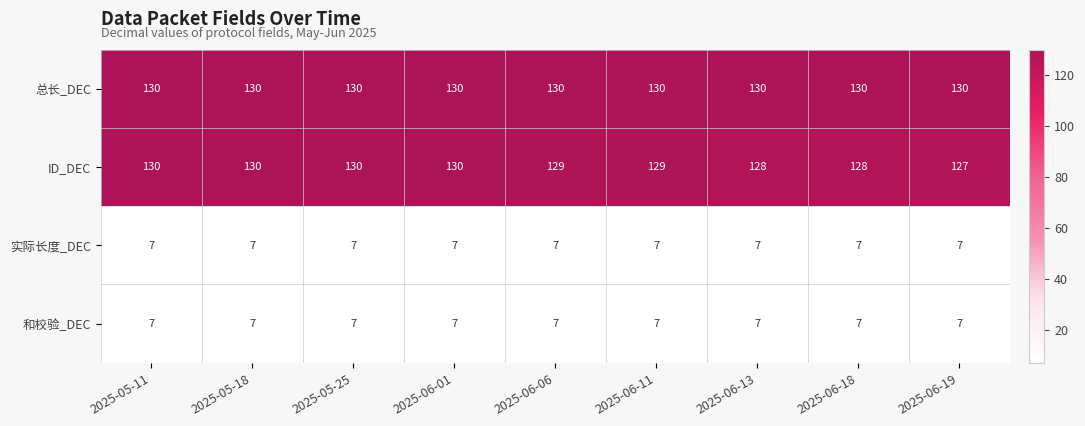

What is the difference between the maximum and minimum values in the ID_DEC series?

3